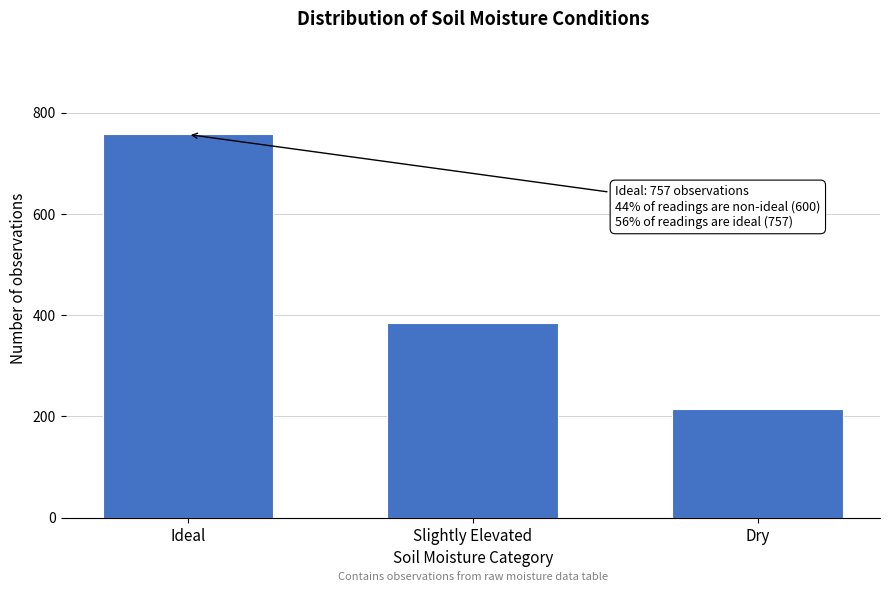

Reading right to left, extract all data points from this chart.

215	385	757